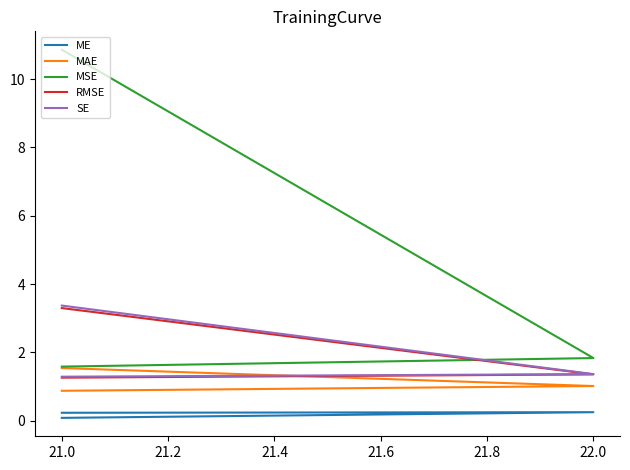

What is the average value of the RMSE series?

2.0